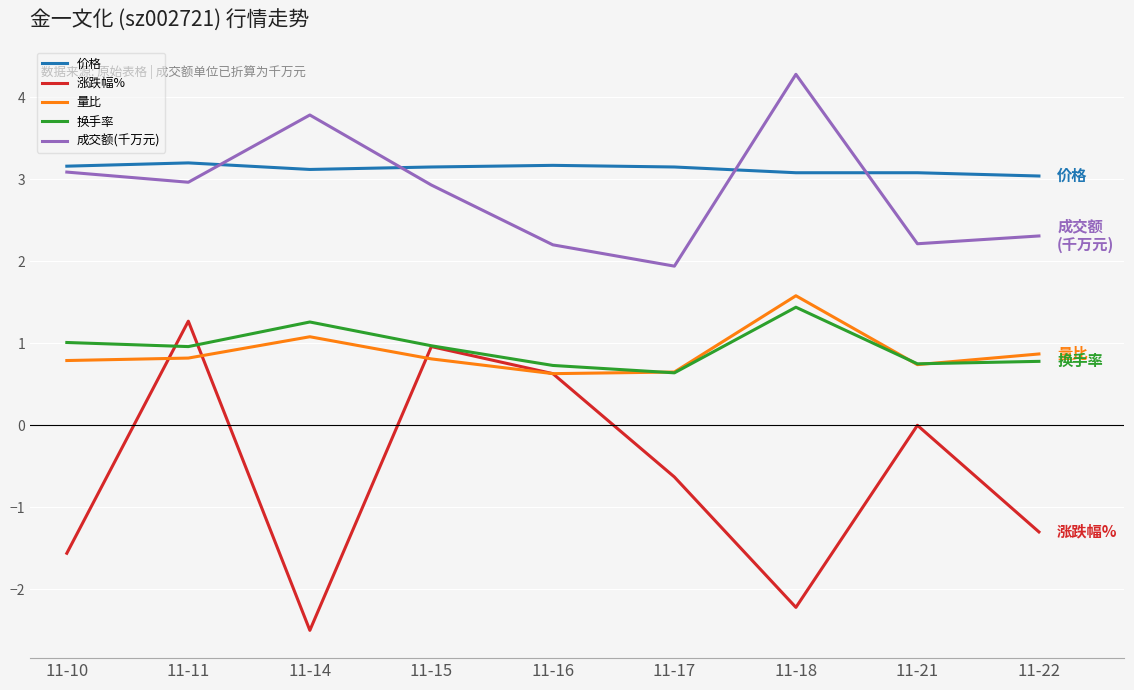

How many values in the 成交额(千万元) series exceed 2?

8